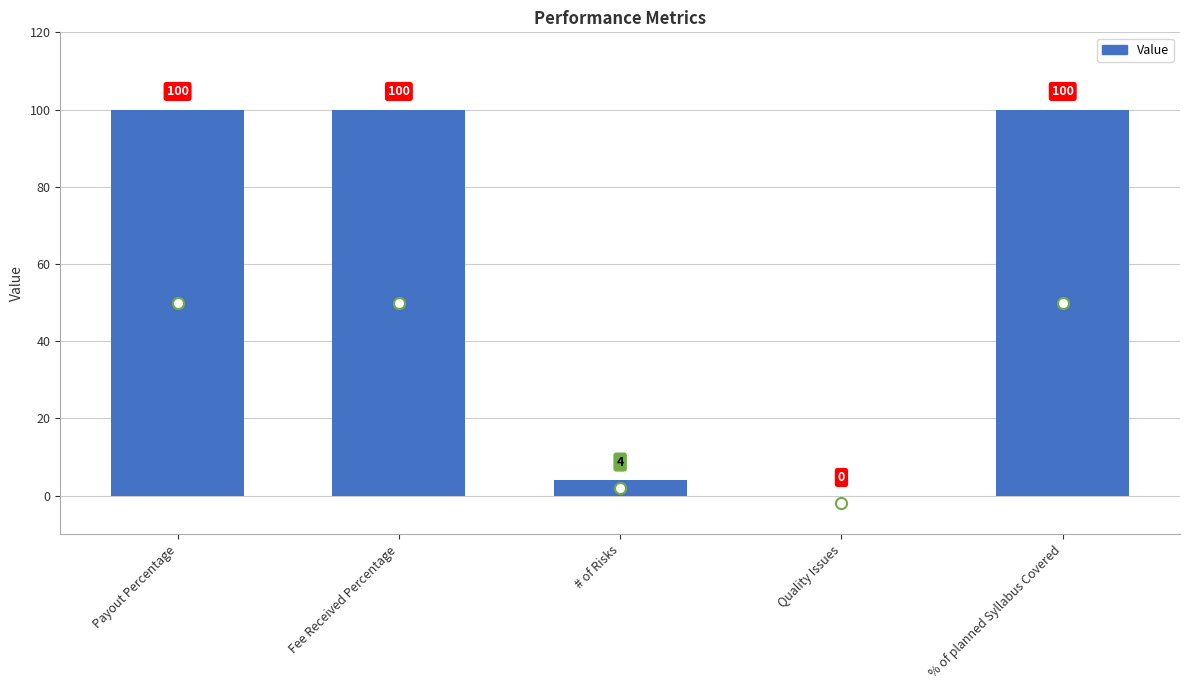

How many distinct data groups are displayed?

1